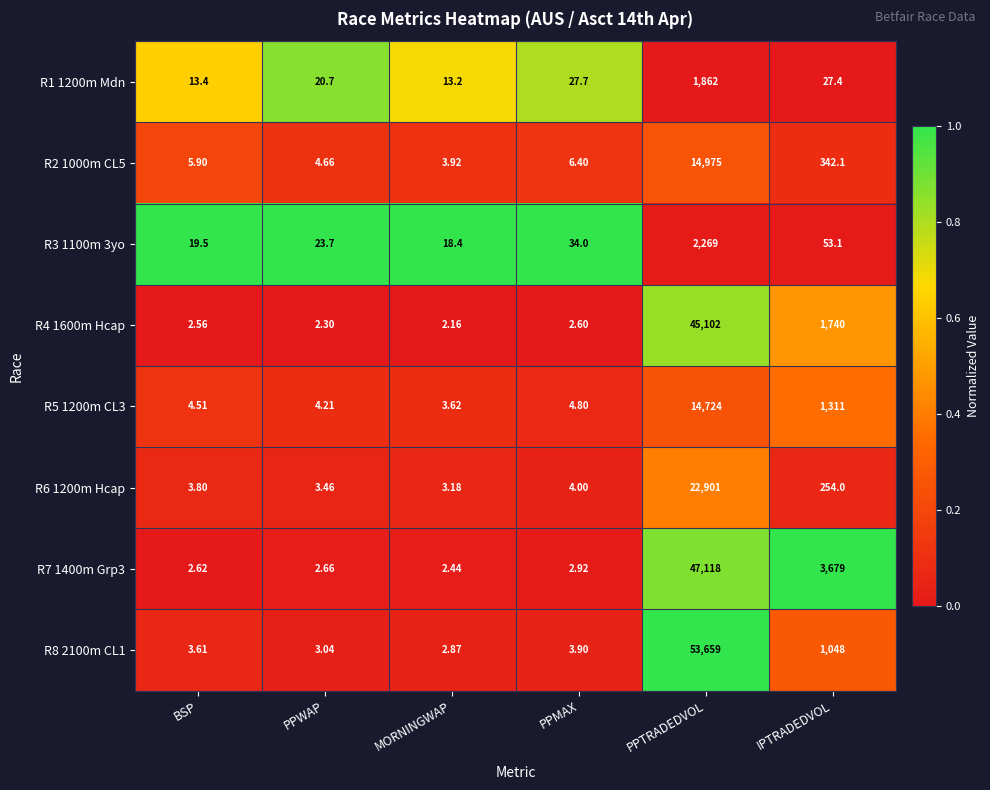

List the series in order of their peak value, lowest first.

R1 1200m Mdn, R3 1100m 3yo, R5 1200m CL3, R2 1000m CL5, R6 1200m Hcap, R4 1600m Hcap, R7 1400m Grp3, R8 2100m CL1